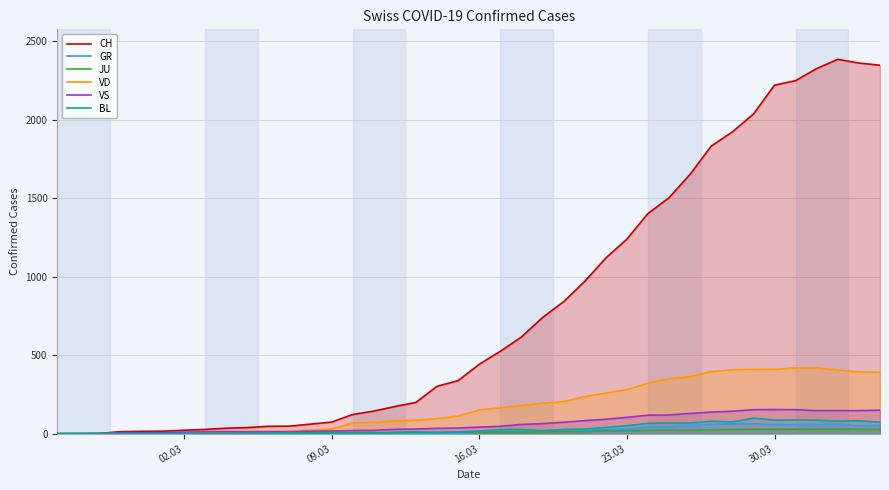

Which series has the largest total across all categories?

CH